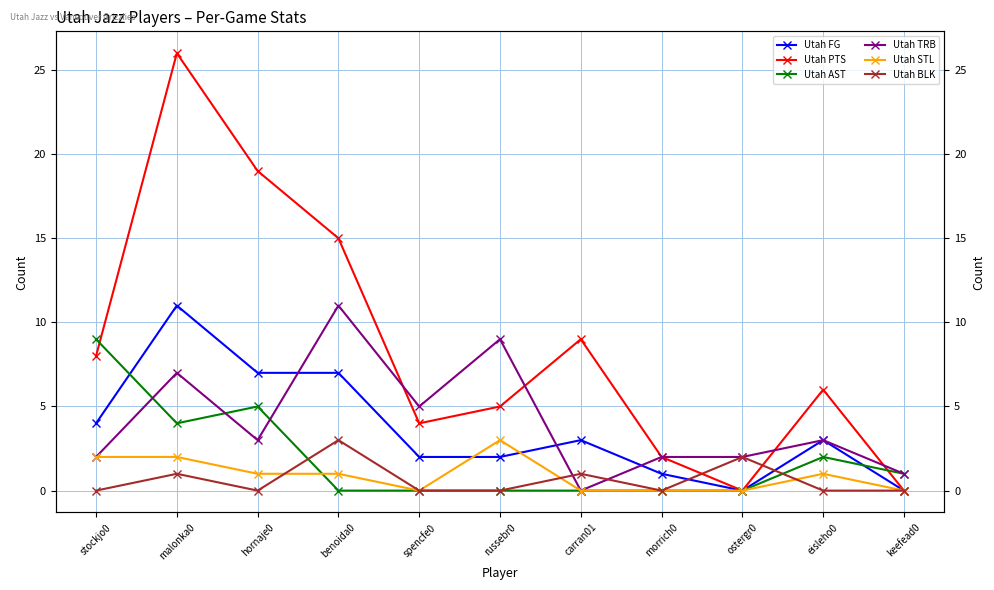

What is the average value of the Utah BLK series?

1